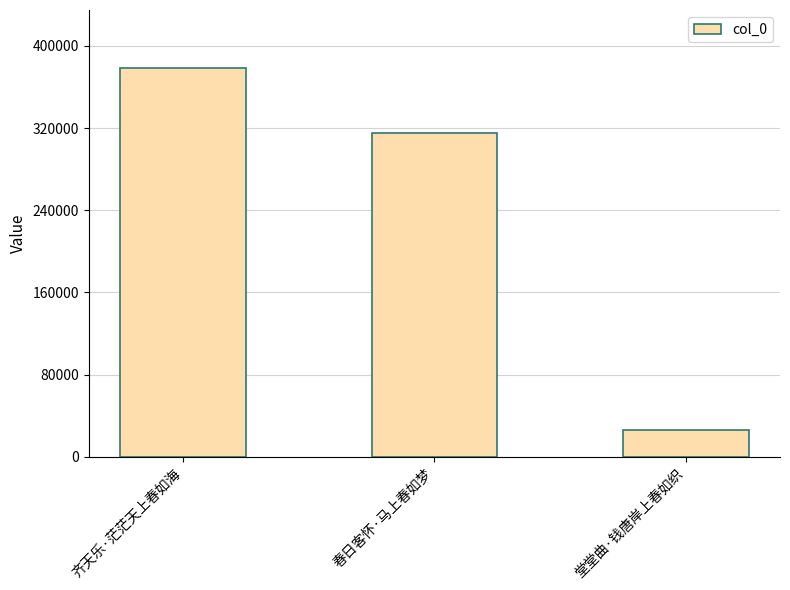

Rank the categories by value from lowest to highest.

堂堂曲·钱唐岸上春如织, 春日客怀·马上春如梦, 齐天乐·茫茫天上春如海